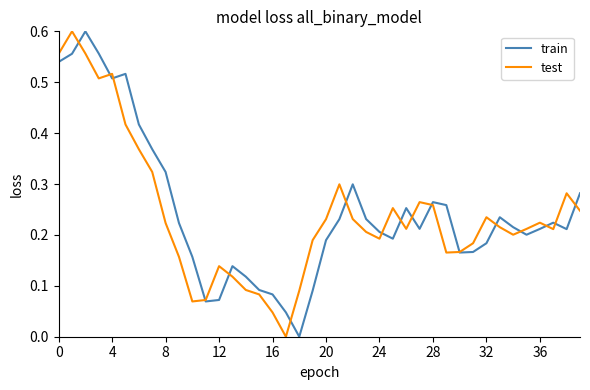

At which label is test closest to 0?

17